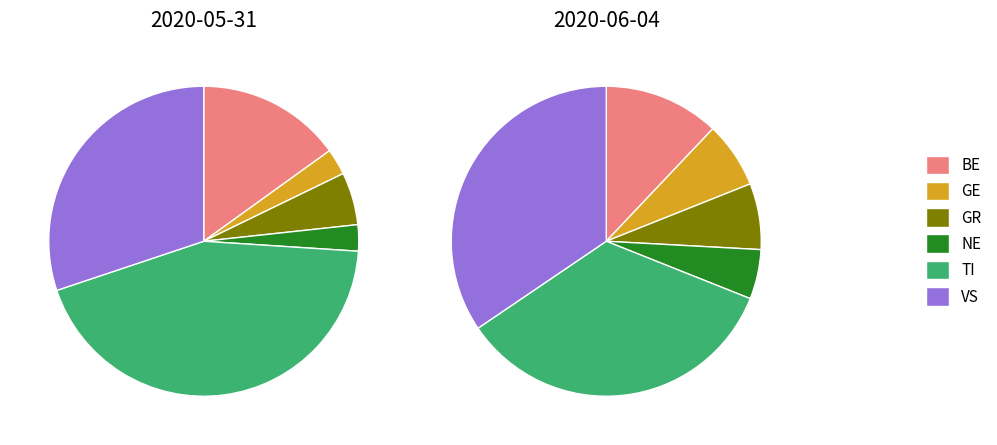

What is the largest slice in the pie chart?

TI